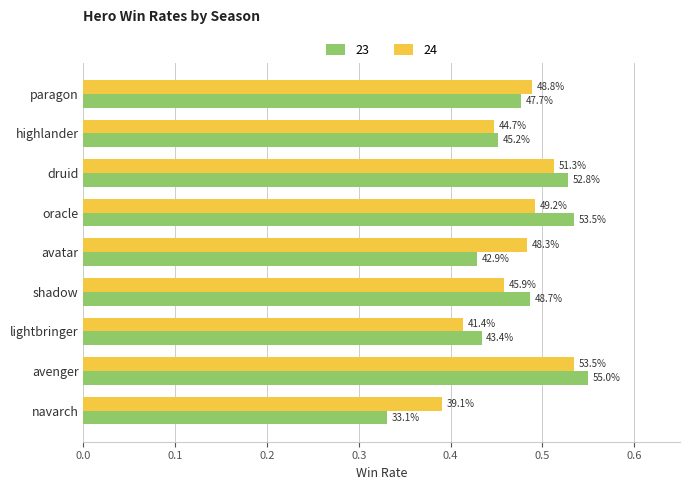

What is the total value across all series at paragon?

1.0